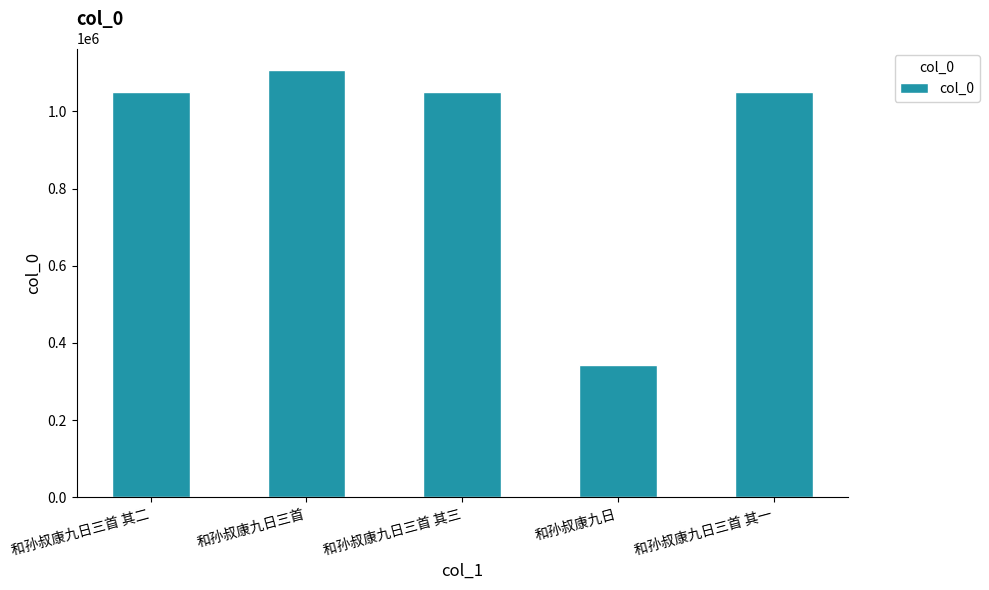

The value at 和孙叔康九日三首 is 1107163. True or false?

True